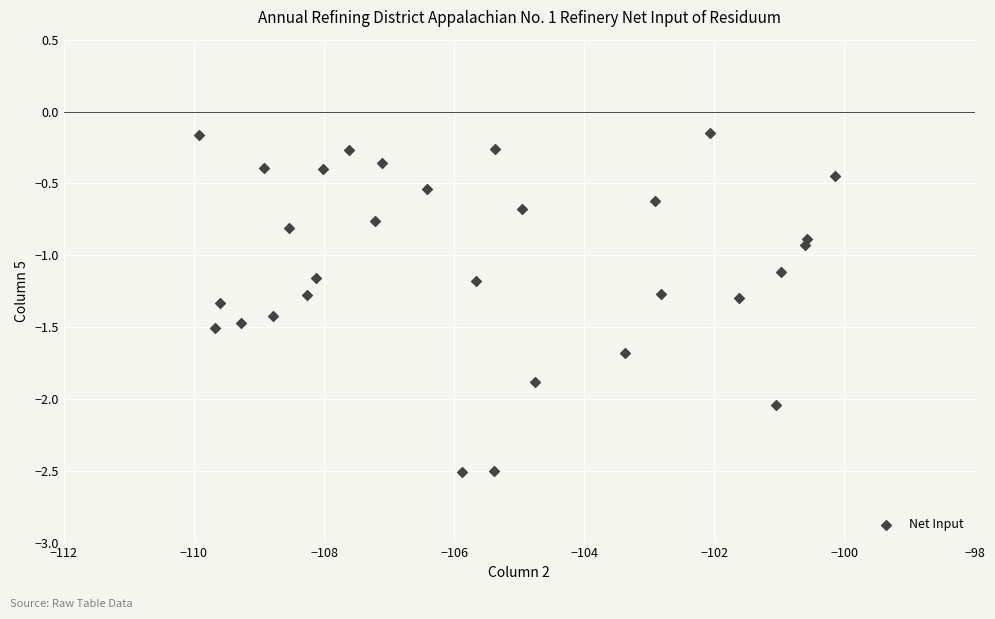

What Y value in the scatter plot is closest to -1?

-0.9